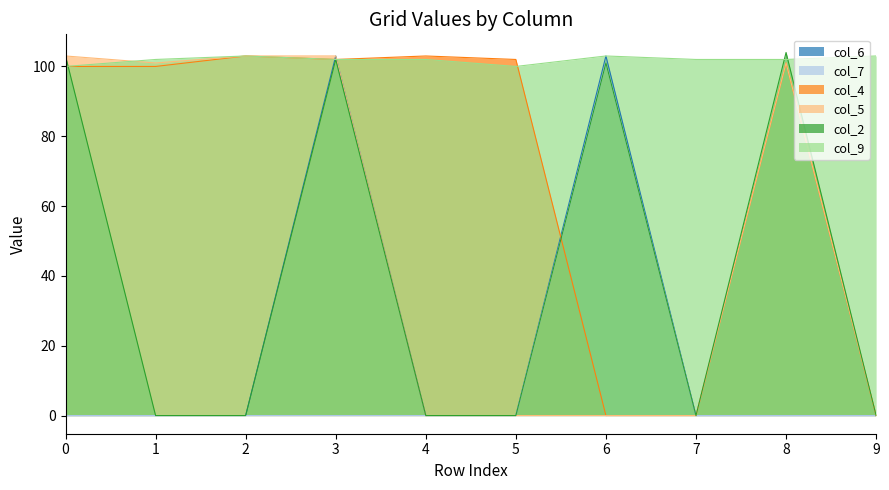

At which label does col_9 first exceed 102?

2